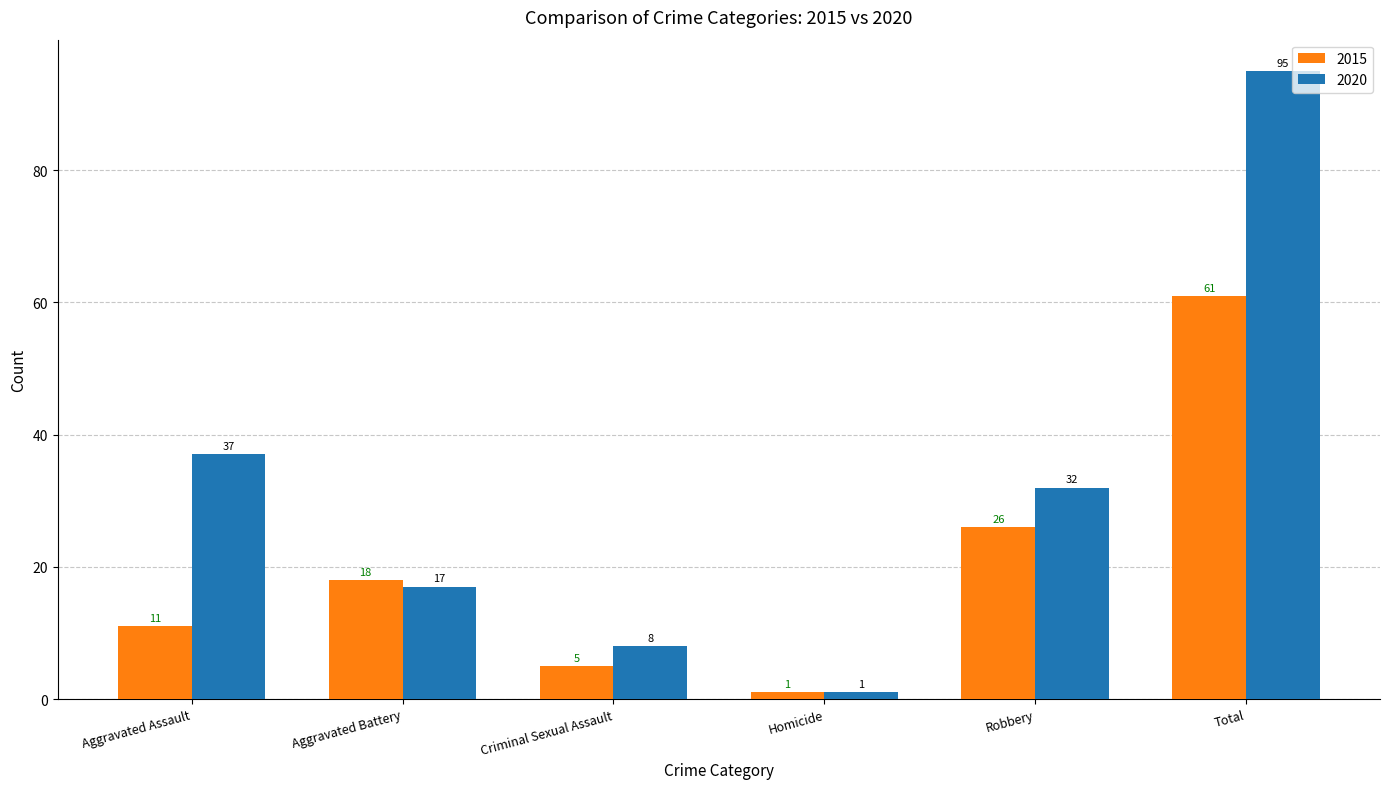

What is the difference between the highest and lowest values at Total?

34